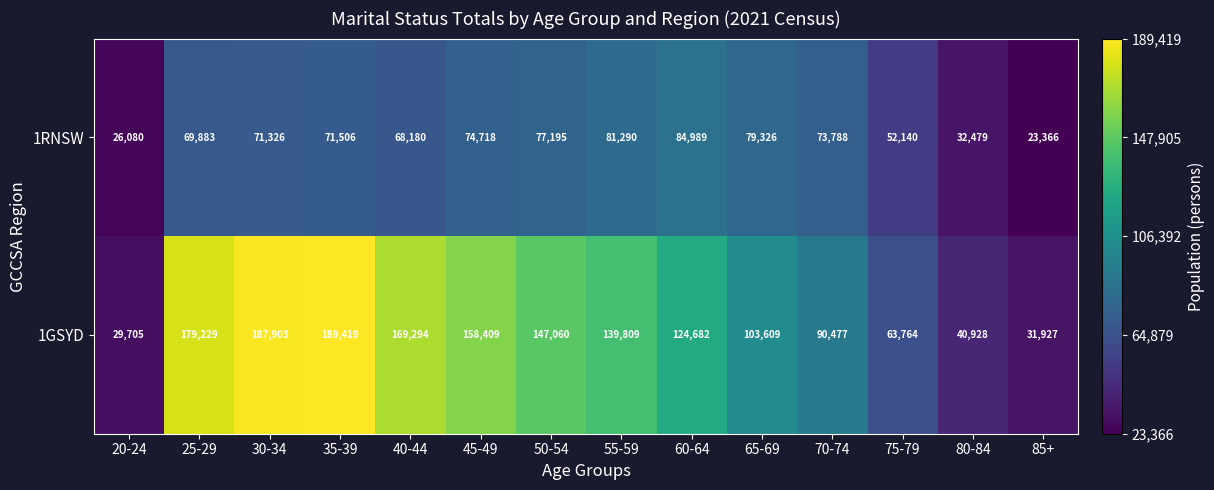

Which series has the largest total across all categories?

1GSYD